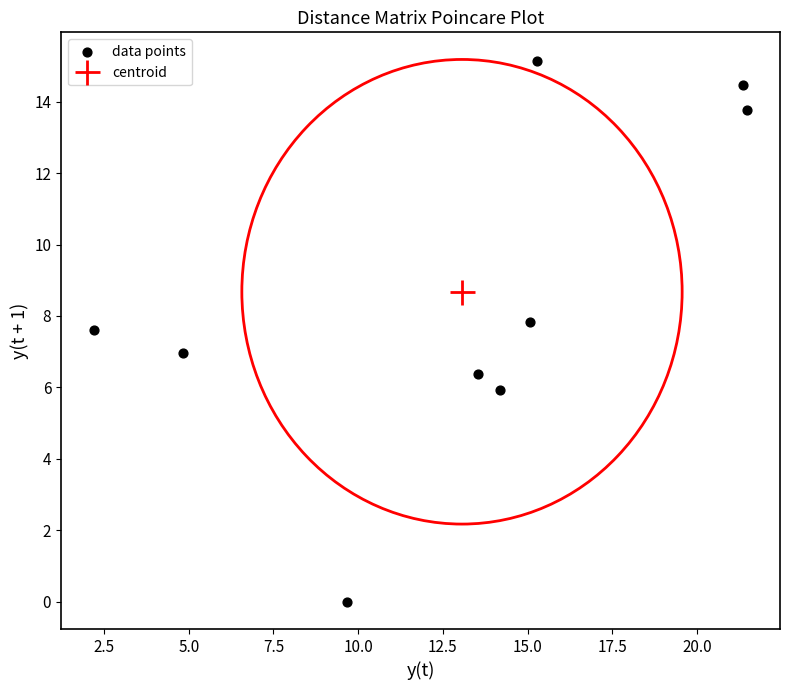

What is the range of X values (max minus min)?

19.3